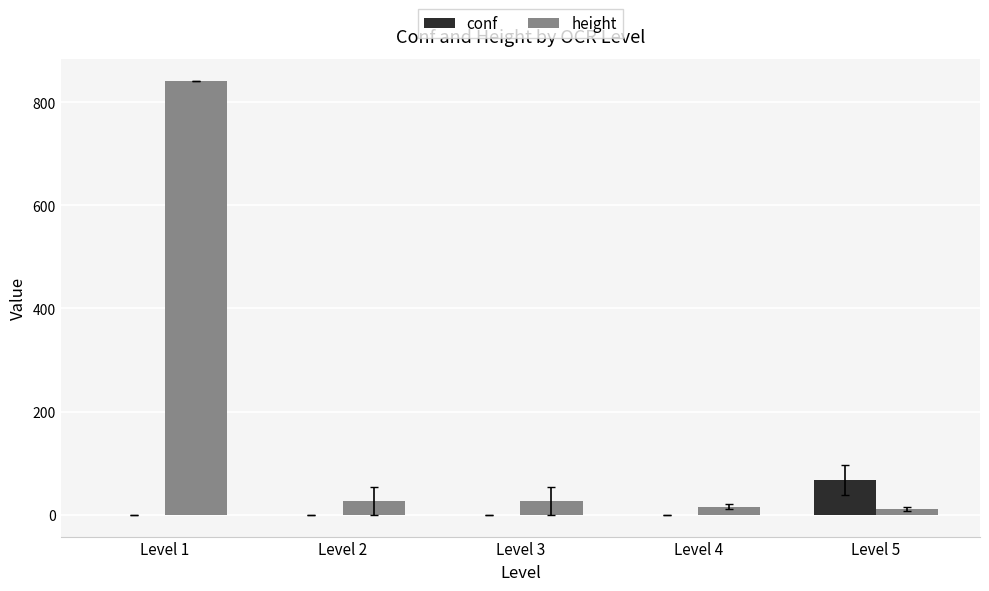

What is the maximum value shown in the chart?

842.0